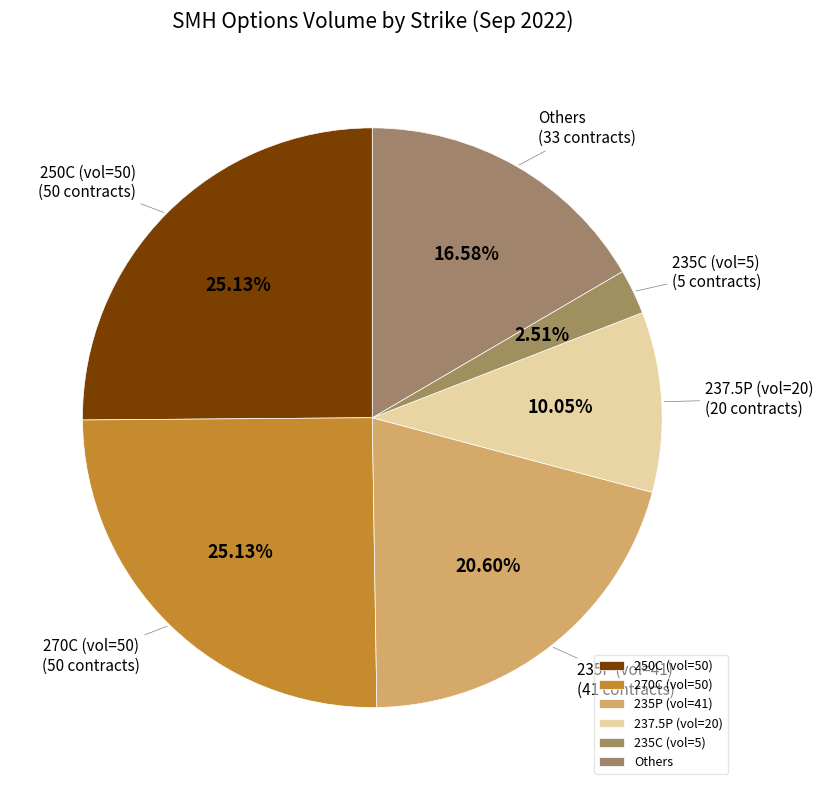

Do 250C (vol=50) and Others together represent more than half of the pie?

No